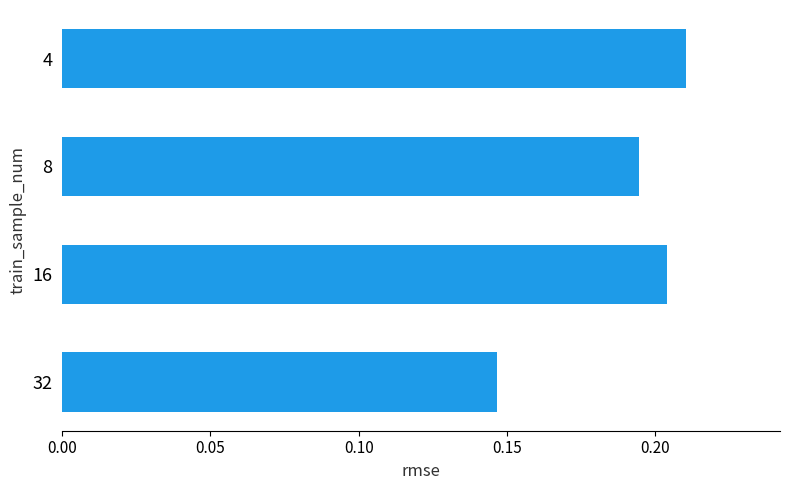

At which category does the chart reach its minimum across all series?

32